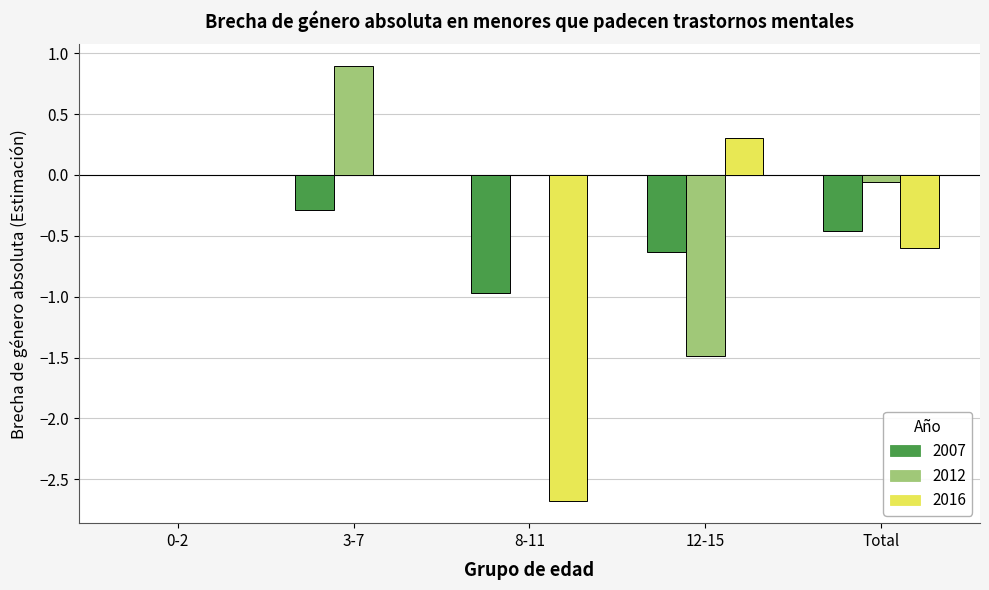

At which label does 2007 reach its peak?

0-2